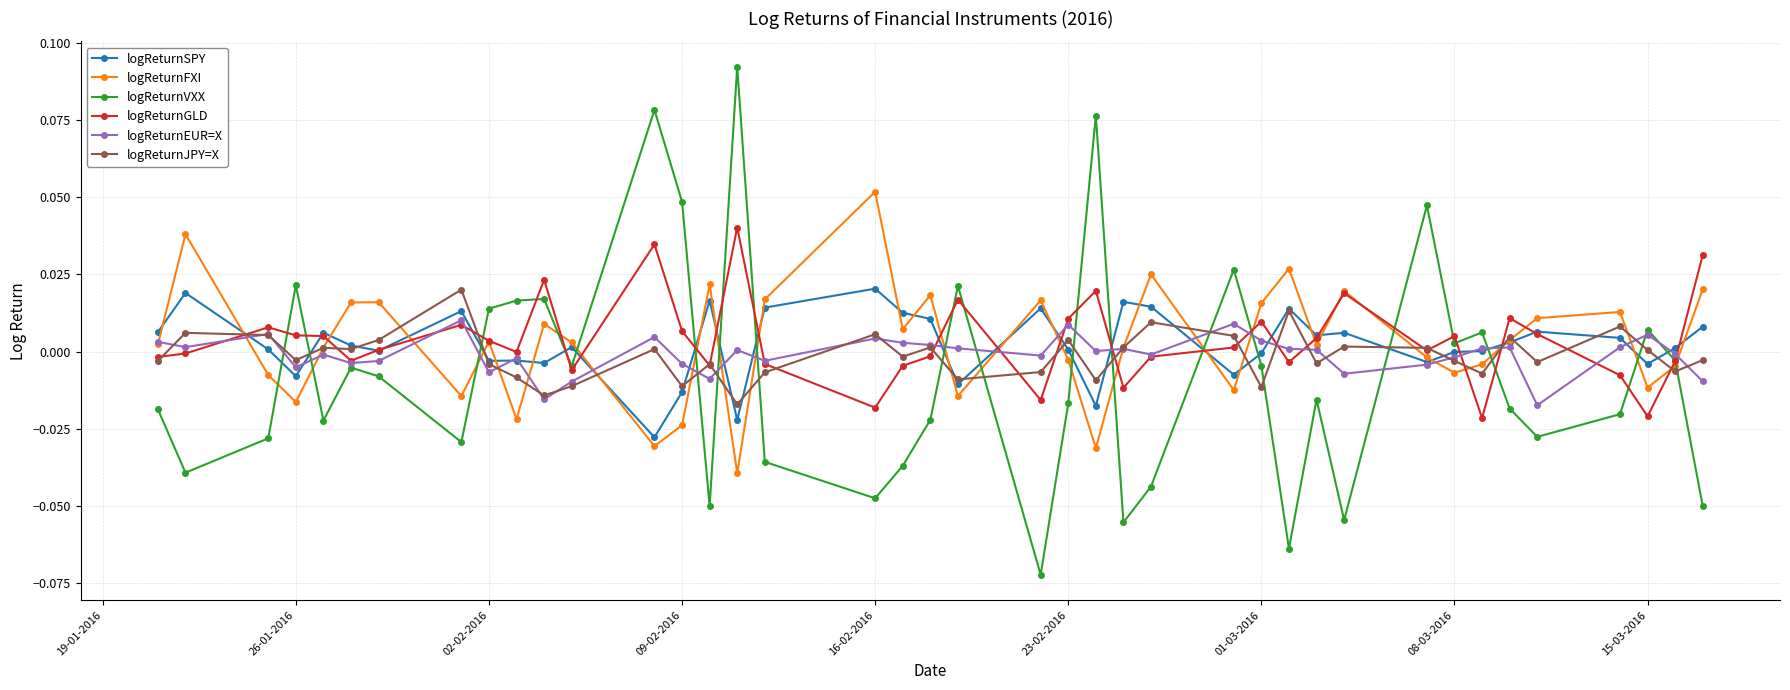

How many interior local peaks does the logReturnFXI series have?

12